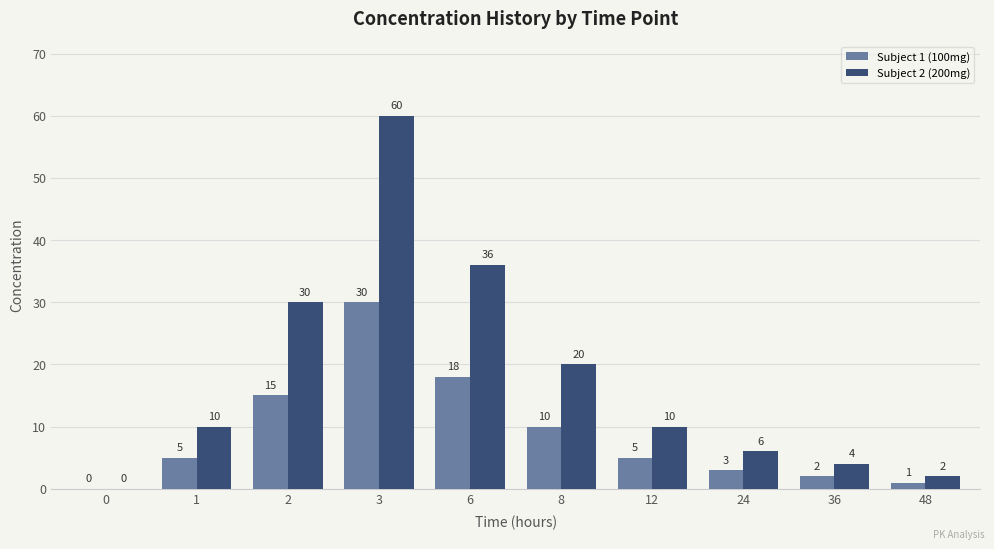

How many groups of bars are there?

10